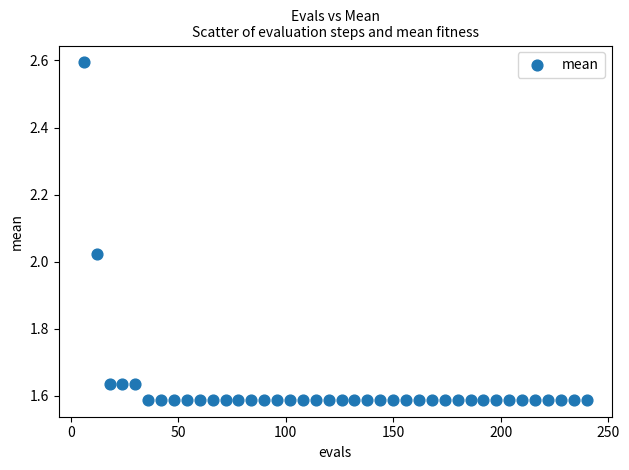

What is the range of X values (max minus min)?

234.0